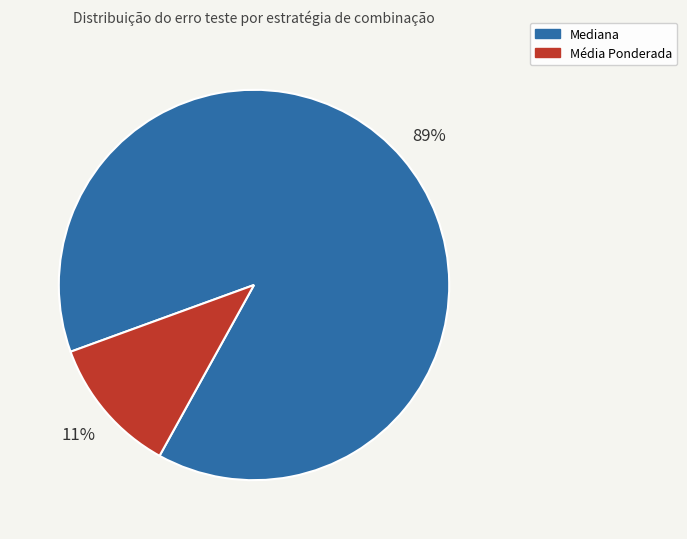

To the nearest percent, what is the average slice percentage?

50%